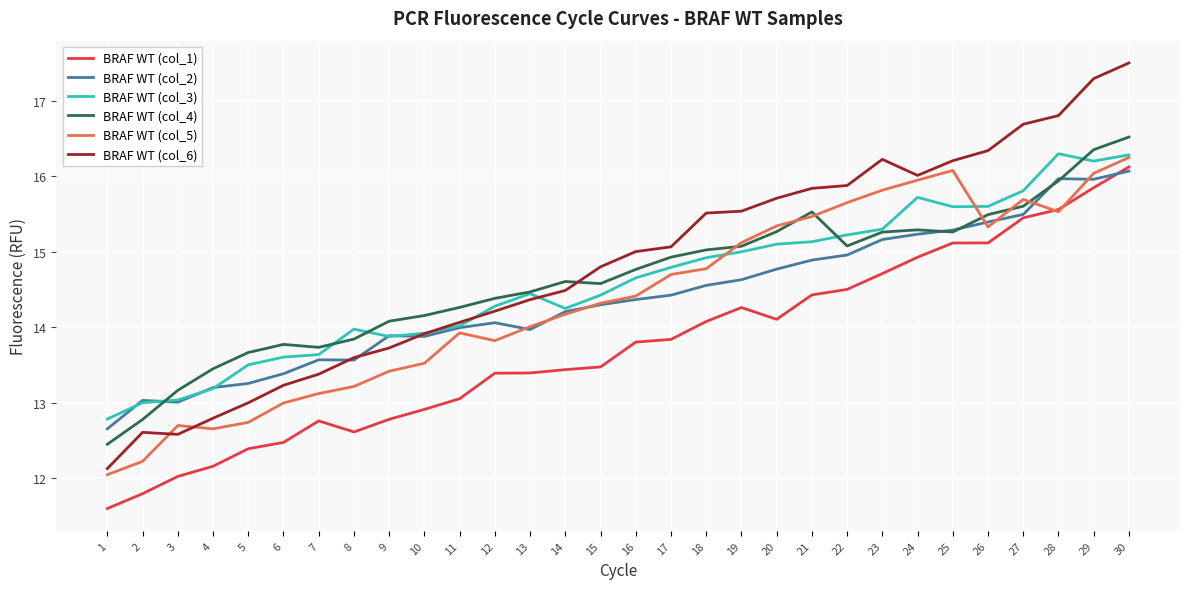

What is the spread (max minus min) of values at 22?

1.4